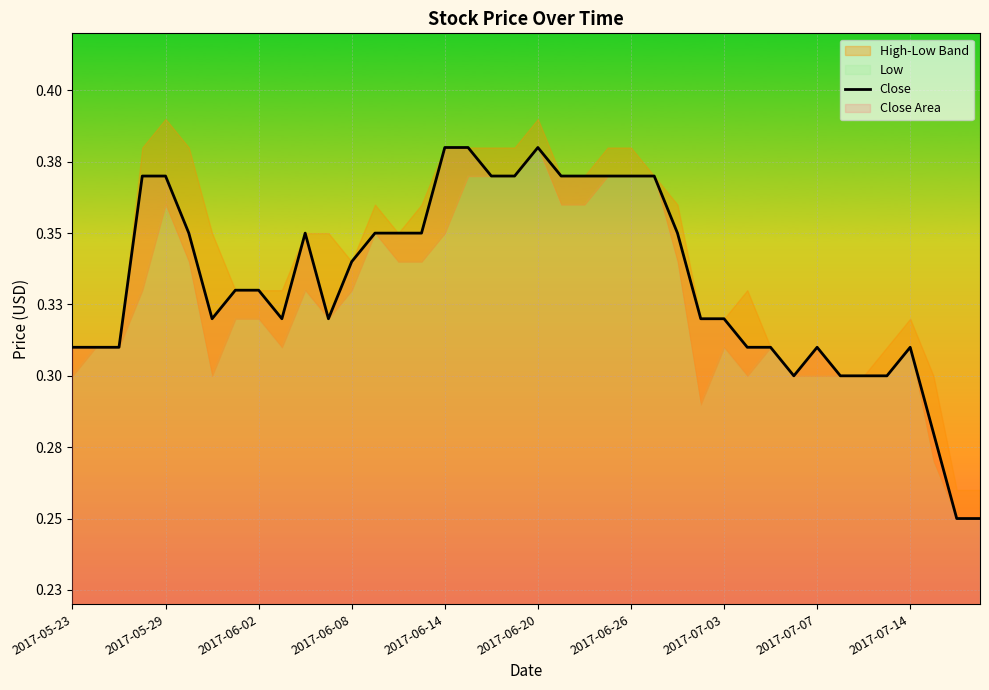

What is the sum of the values at 10 and 31?

0.6